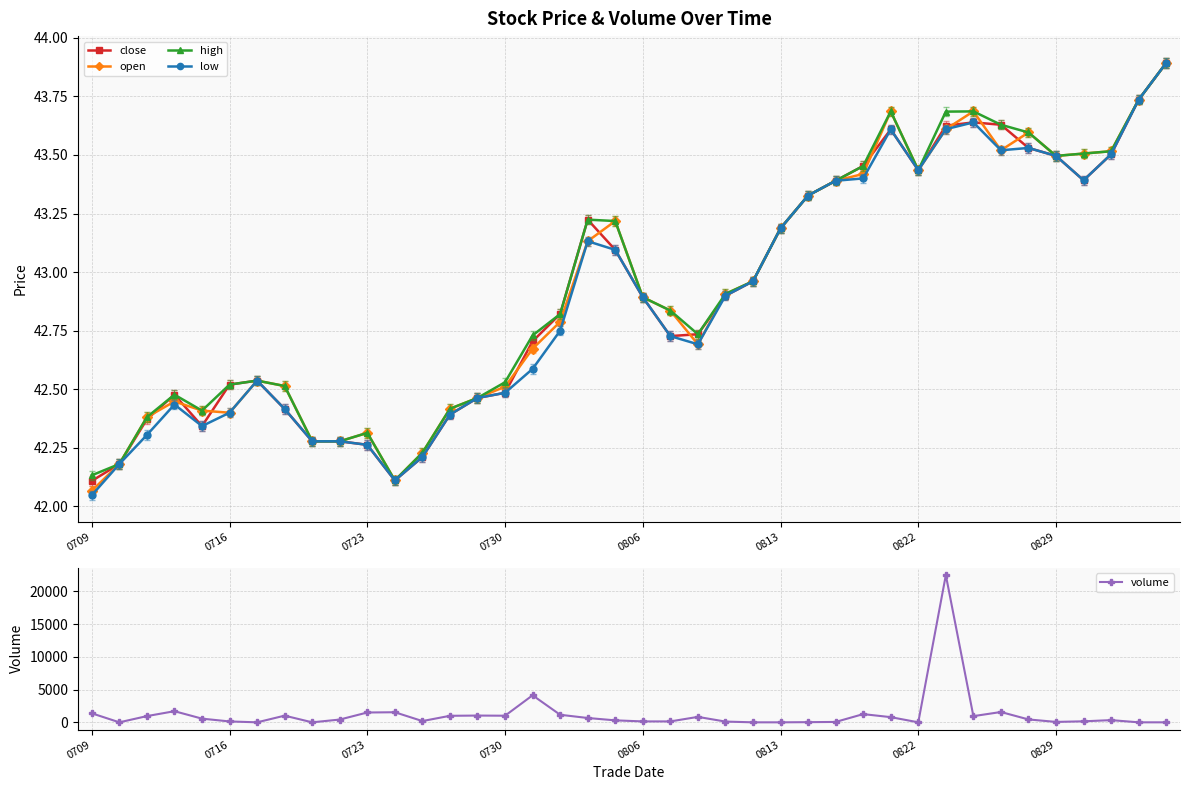

What are all the series names shown in the legend?

close, open, high, low, volume